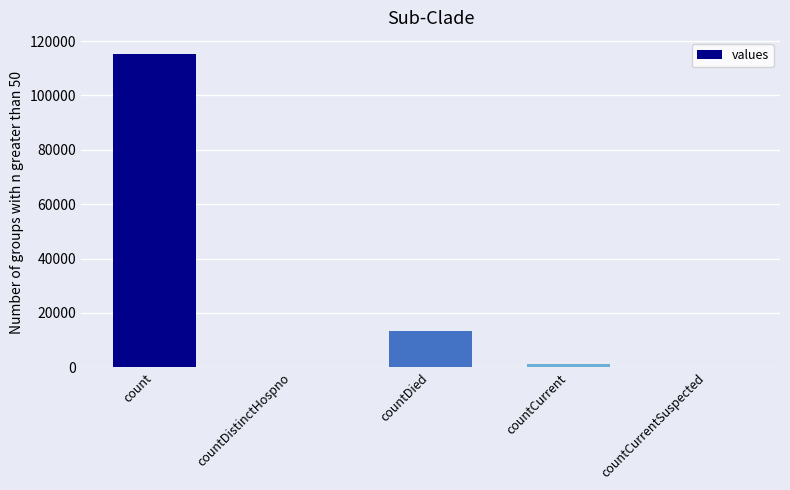

What is the change in value from count to countDied?

-102036